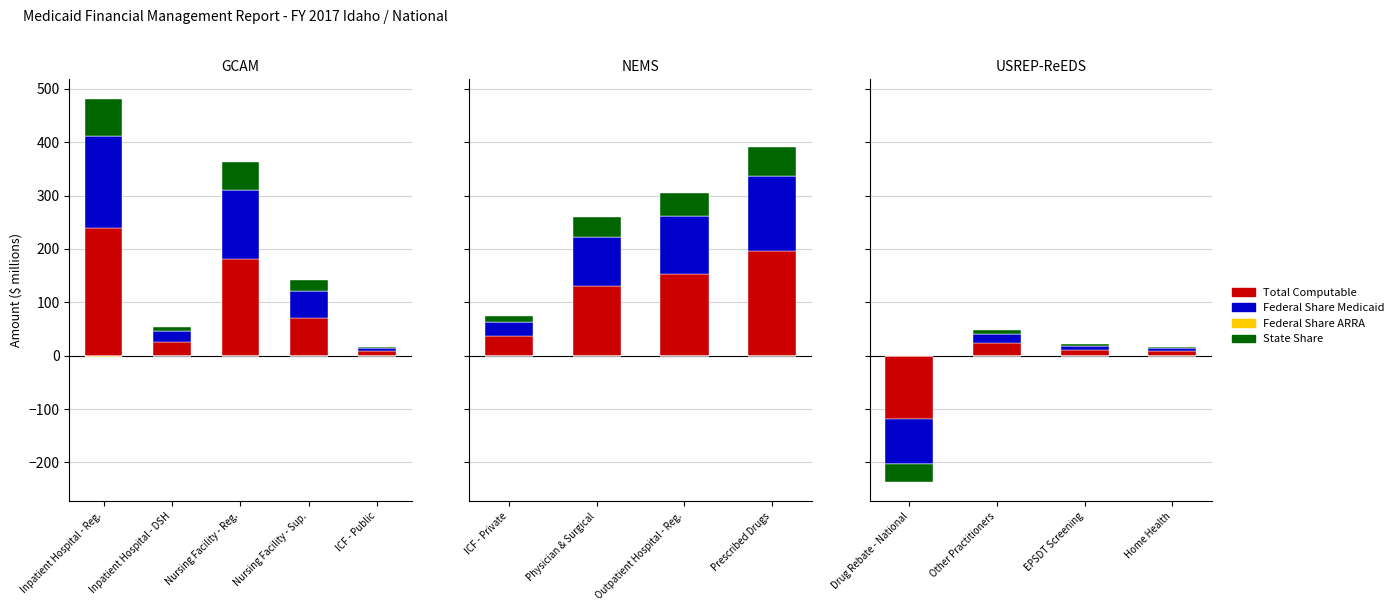

What are all the series names shown in the legend?

Total Computable, Federal Share Medicaid, Federal Share ARRA, State Share